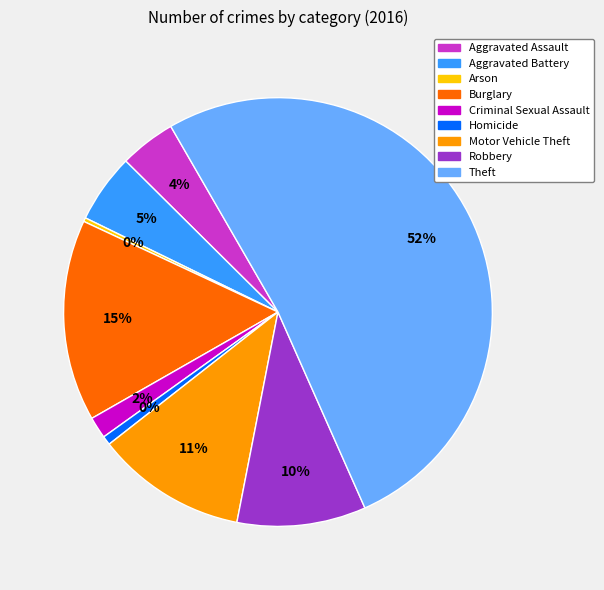

Rank the categories by value from lowest to highest.

Arson, Homicide, Criminal Sexual Assault, Aggravated Assault, Aggravated Battery, Robbery, Motor Vehicle Theft, Burglary, Theft